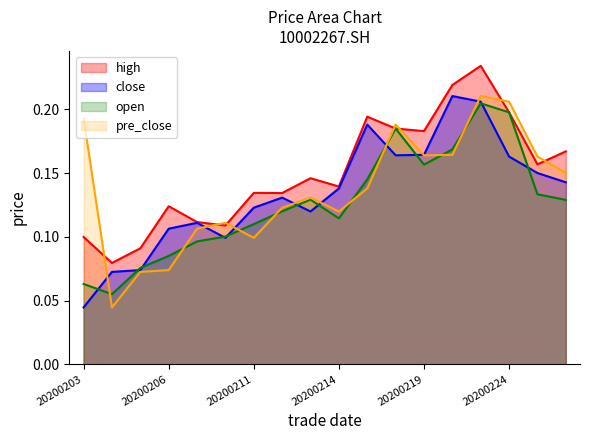

Which label corresponds to the largest value in the chart?

20200221